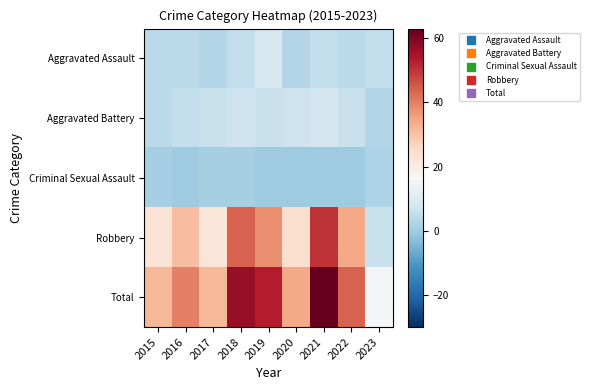

What is the maximum value shown in the chart?

63